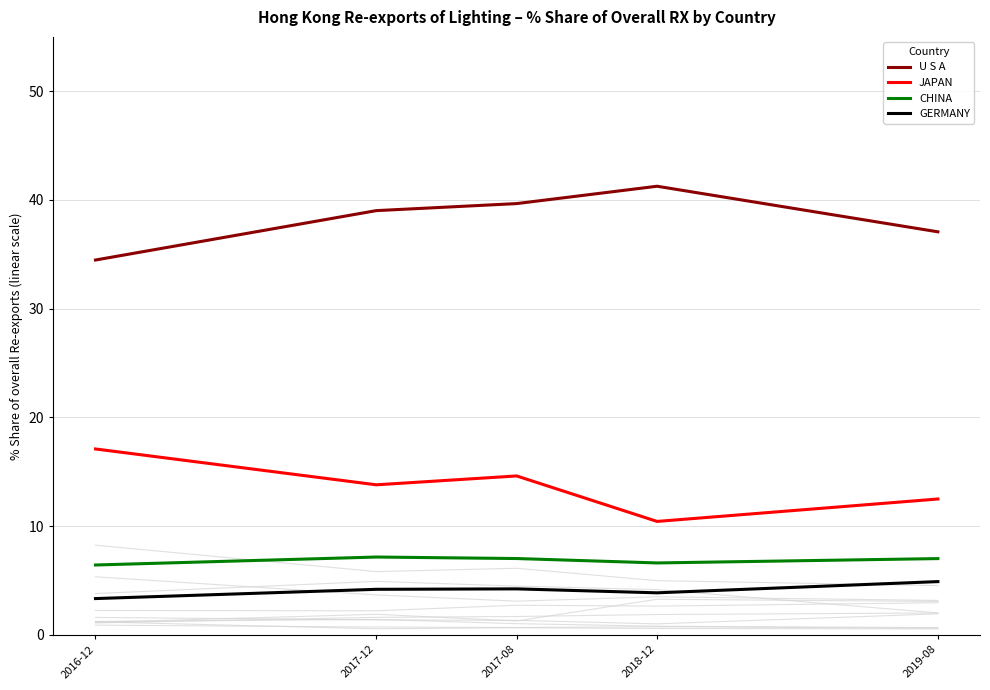

Rank the series at 2019-08 from lowest to highest value.

GERMANY, CHINA, JAPAN, U S A